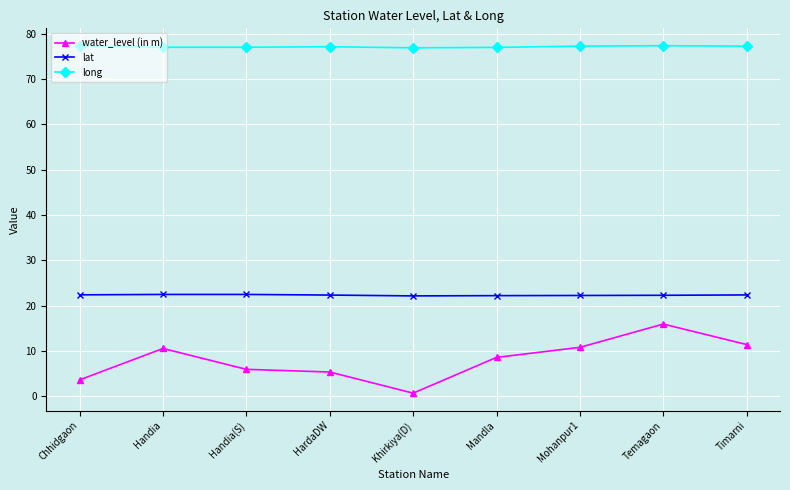

What is the greatest value displayed?

77.3